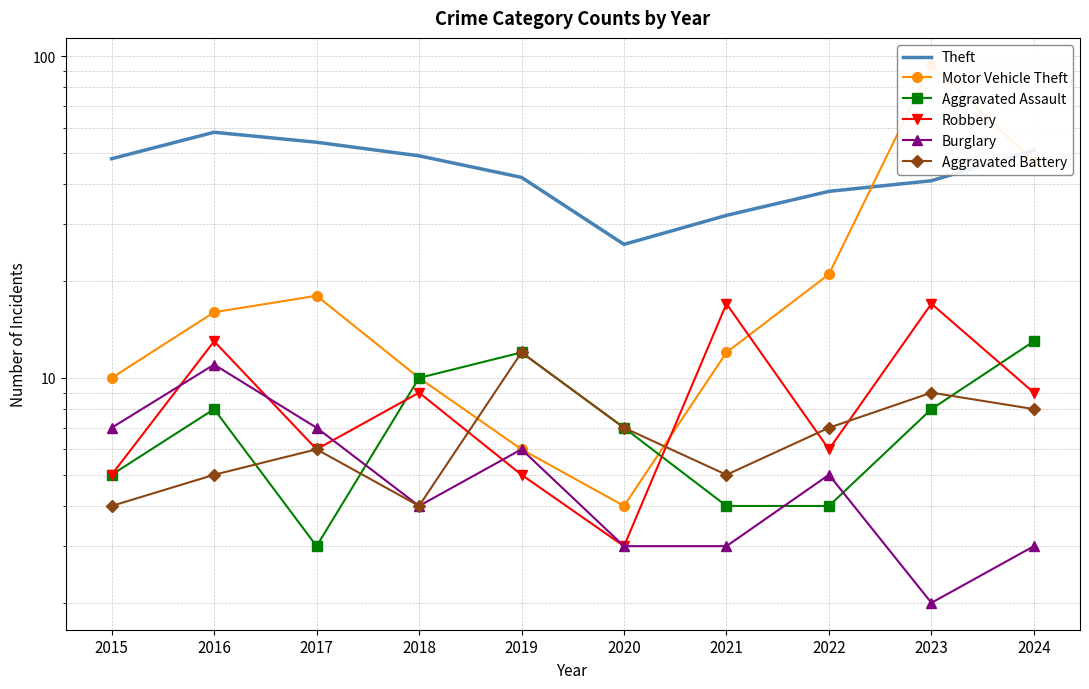

In Robbery, how many points are higher than both neighbors (excluding endpoints)?

4